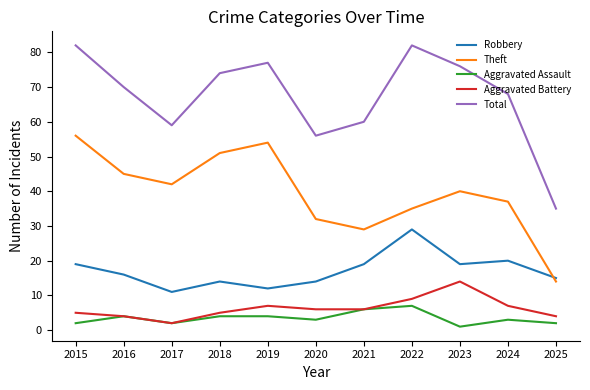

Is it true that Theft equals 45 at 2016?

True